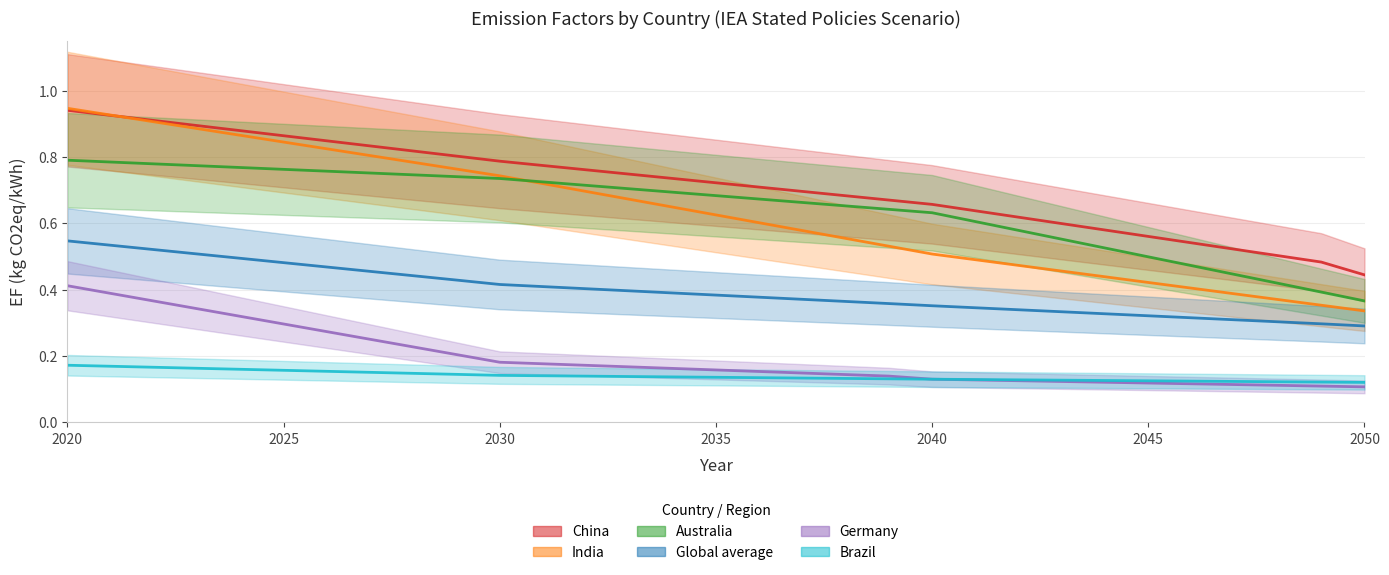

Which series has the largest total across all categories?

China